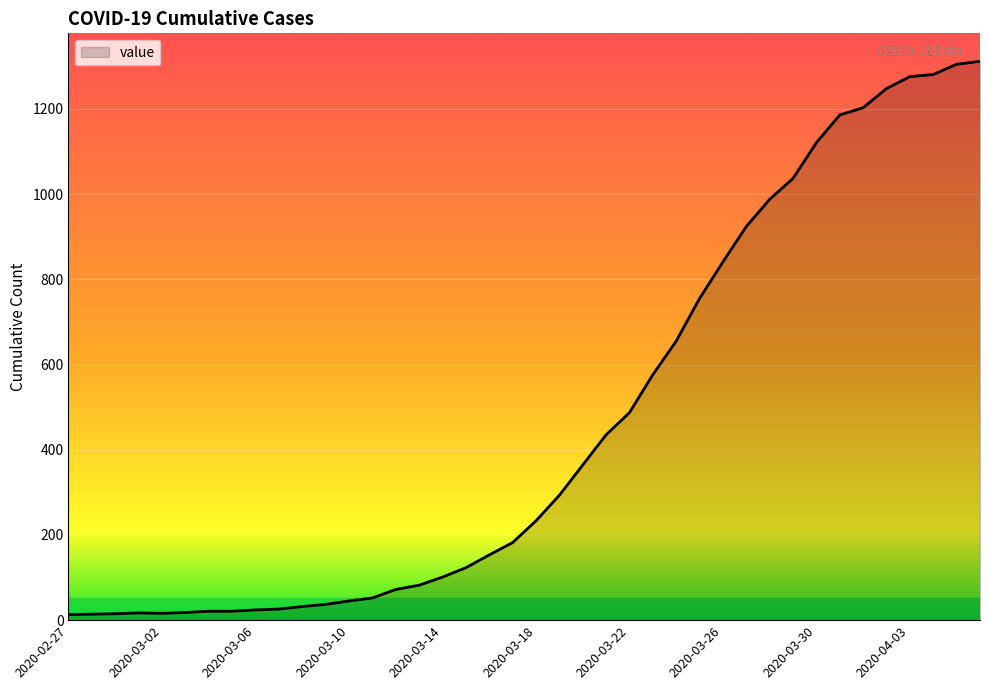

Does the chart have visible grid lines?

Yes